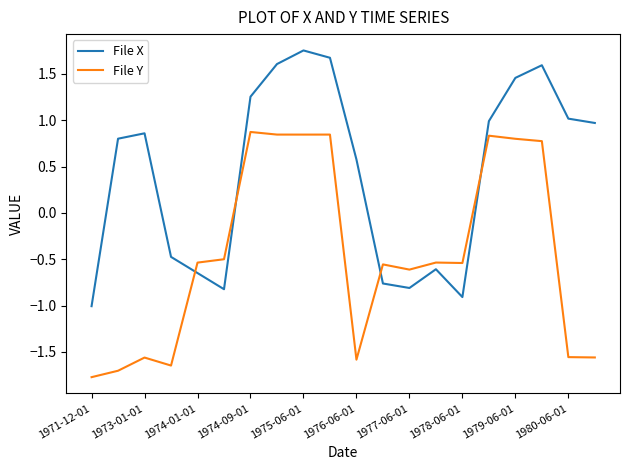

How many lines are shown in the chart?

2